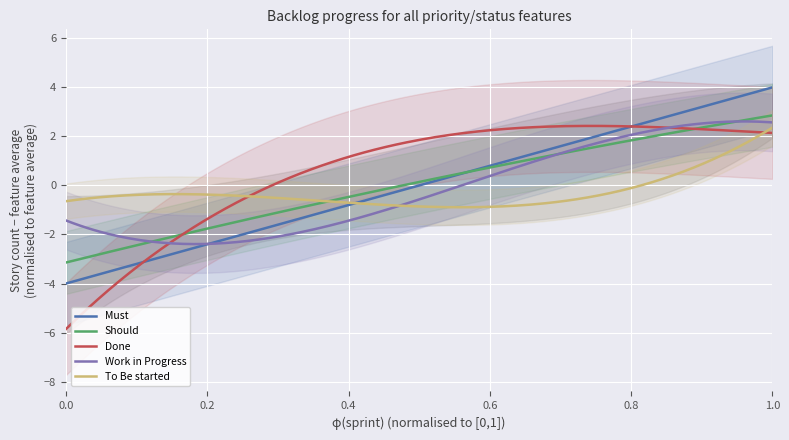

True or false: Must and Should intersect in this chart.

True